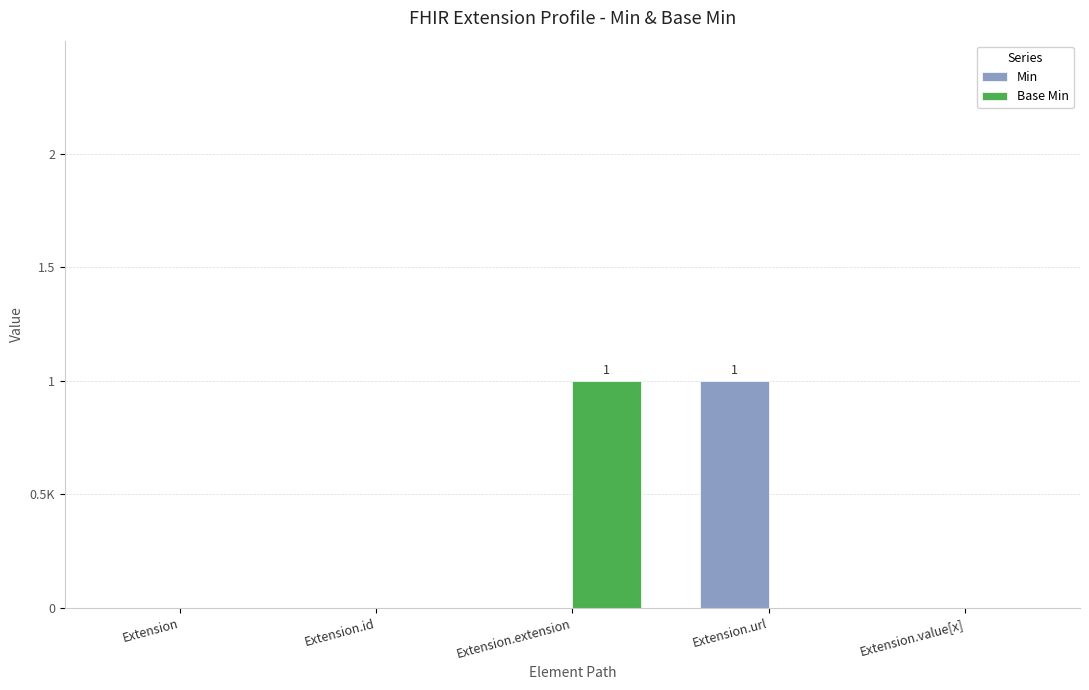

Are the bars grouped side by side (vs. stacked)?

Yes